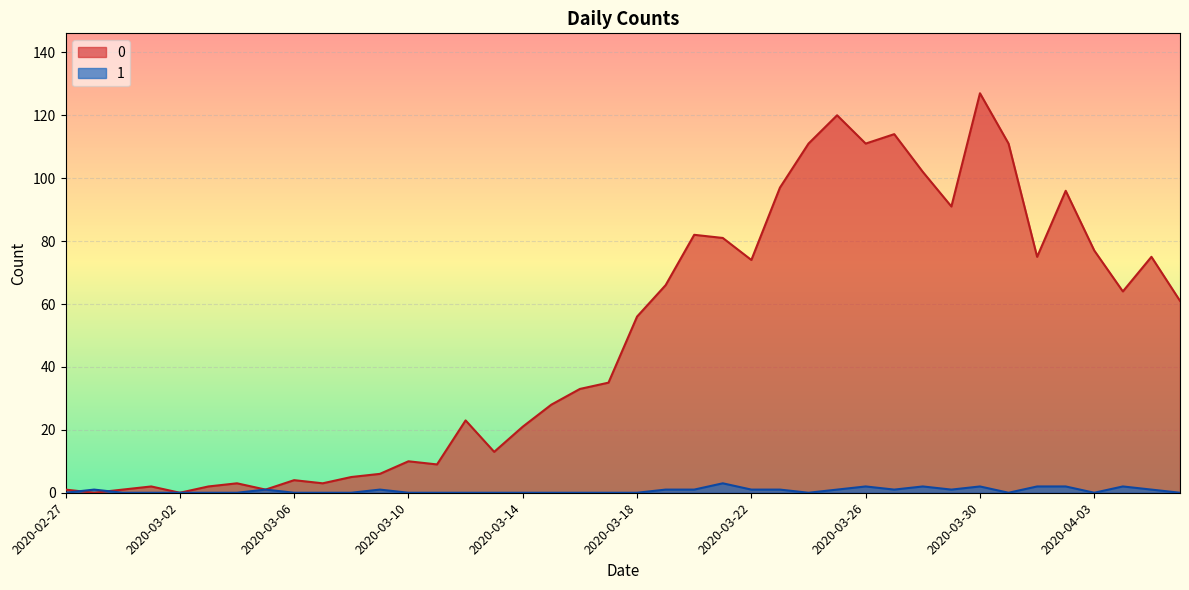

What is the difference between the highest and lowest values at 2020-03-28?

100